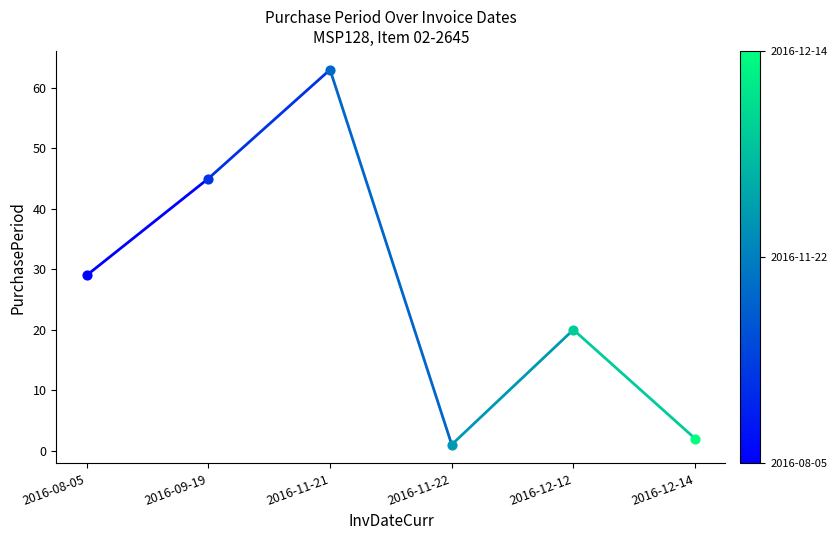

Approximately how many times larger is the value at 2016-09-19 compared to 2016-08-05?

1.6